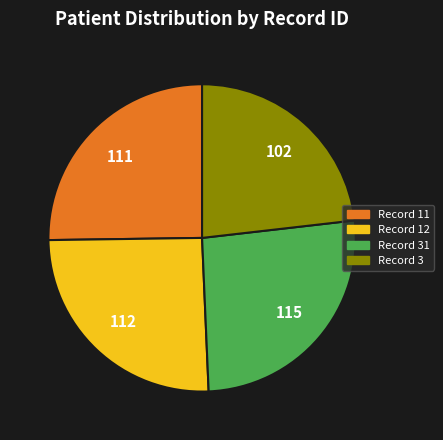

Is there any slice that represents more than half of the pie?

No